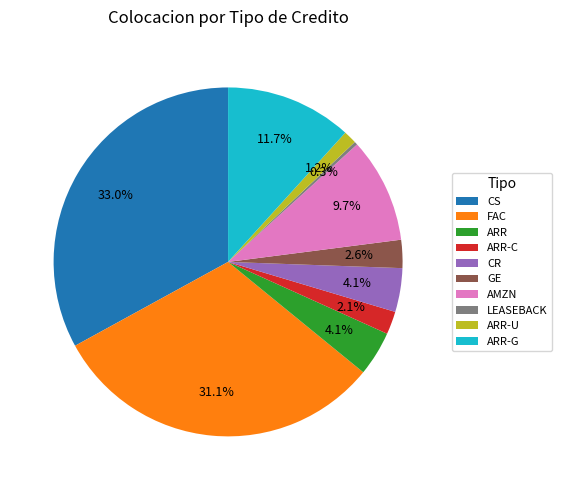

What is the smallest slice in the pie chart?

LEASEBACK